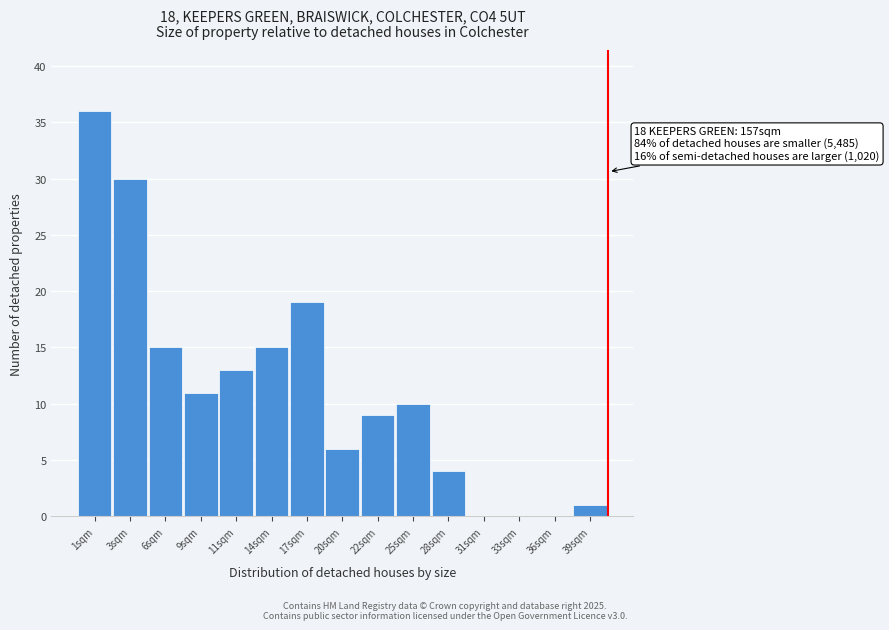

Reading left to right, transcribe all the data shown in this chart.

1sqm=36	3sqm=30	6sqm=15	9sqm=11	11sqm=13	14sqm=15	17sqm=19	20sqm=6	22sqm=9	25sqm=10	28sqm=4	31sqm=0	33sqm=0	36sqm=0	39sqm=1